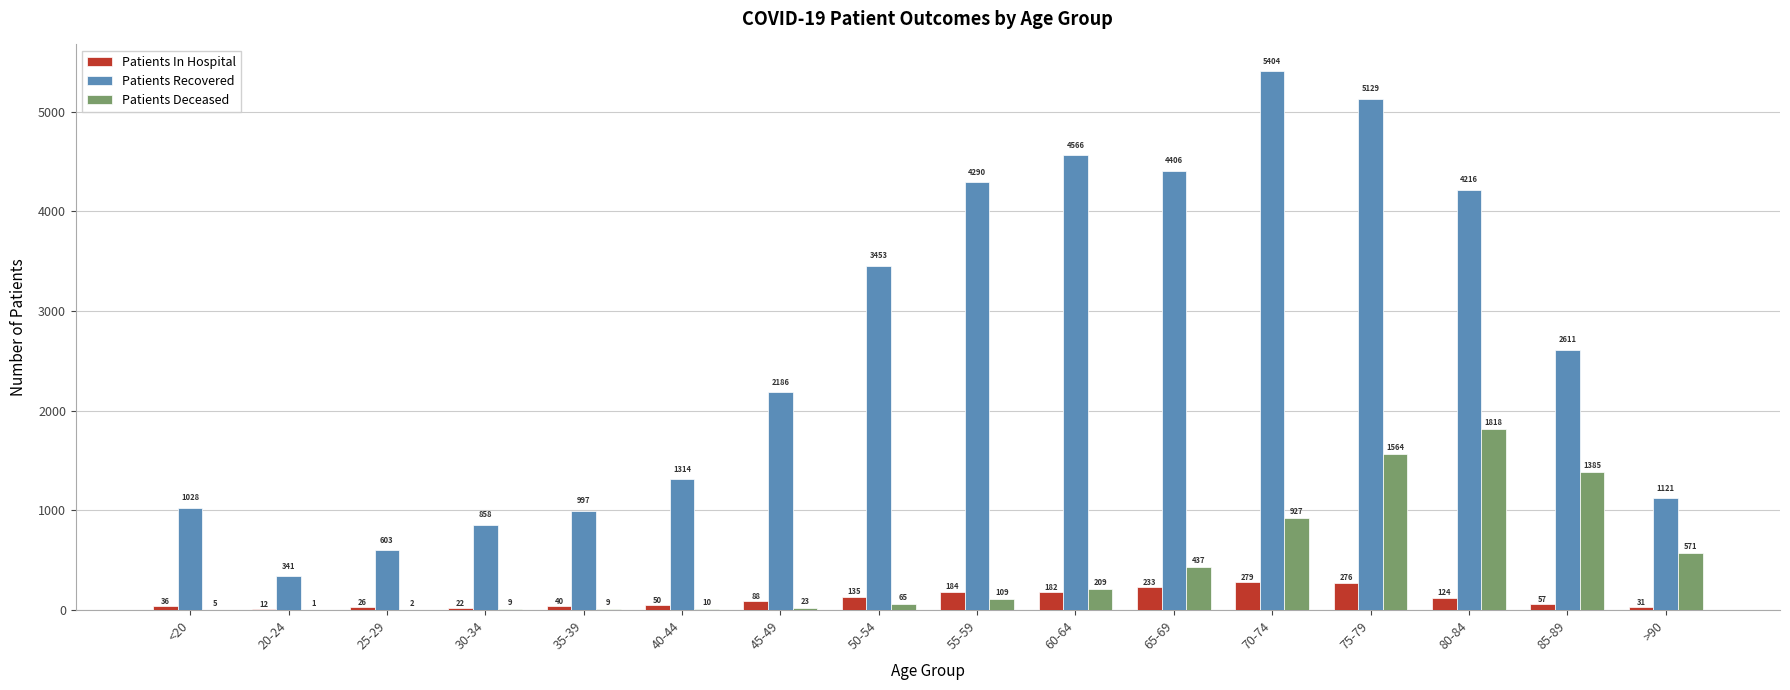

True or false: Patients In Hospital has a value of 22 at 30-34.

True